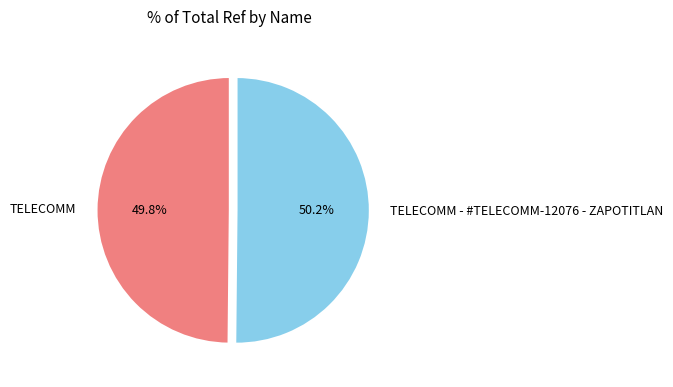

Combined, do TELECOMM - #TELECOMM-12076 - ZAPOTITLAN and TELECOMM account for over 50%?

Yes